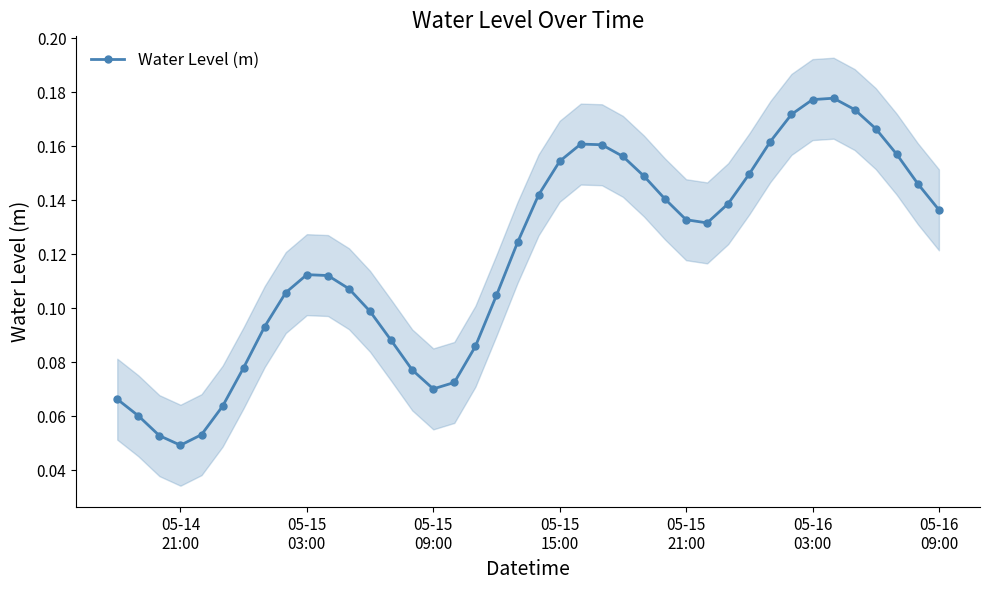

How many interior local peaks does the Water Level (m) series have?

3